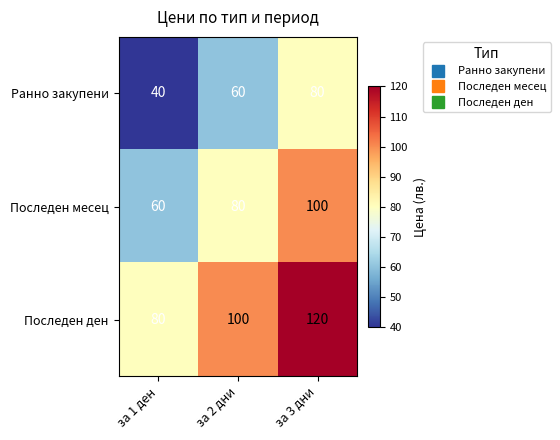

What is the difference between the Последен ден values at за 1 ден and за 3 дни?

40